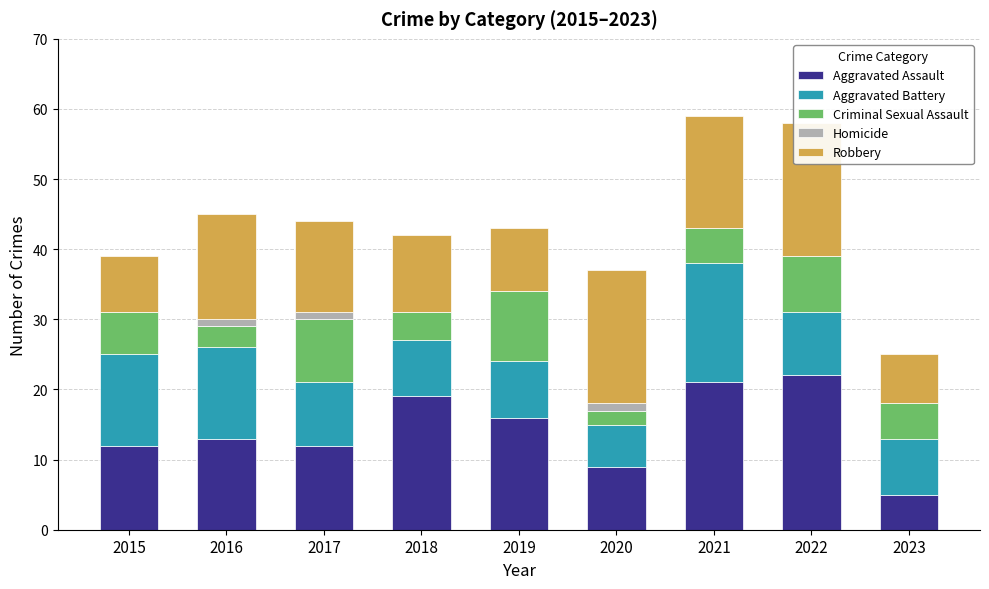

Reading right to left, what are all the values shown in this chart?

Aggravated Assault: 5	22	21	9	16	19	12	13	12
Aggravated Battery: 8	9	17	6	8	8	9	13	13
Criminal Sexual Assault: 5	8	5	2	10	4	9	3	6
Homicide: 0	0	0	1	0	0	1	1	0
Robbery: 7	19	16	19	9	11	13	15	8